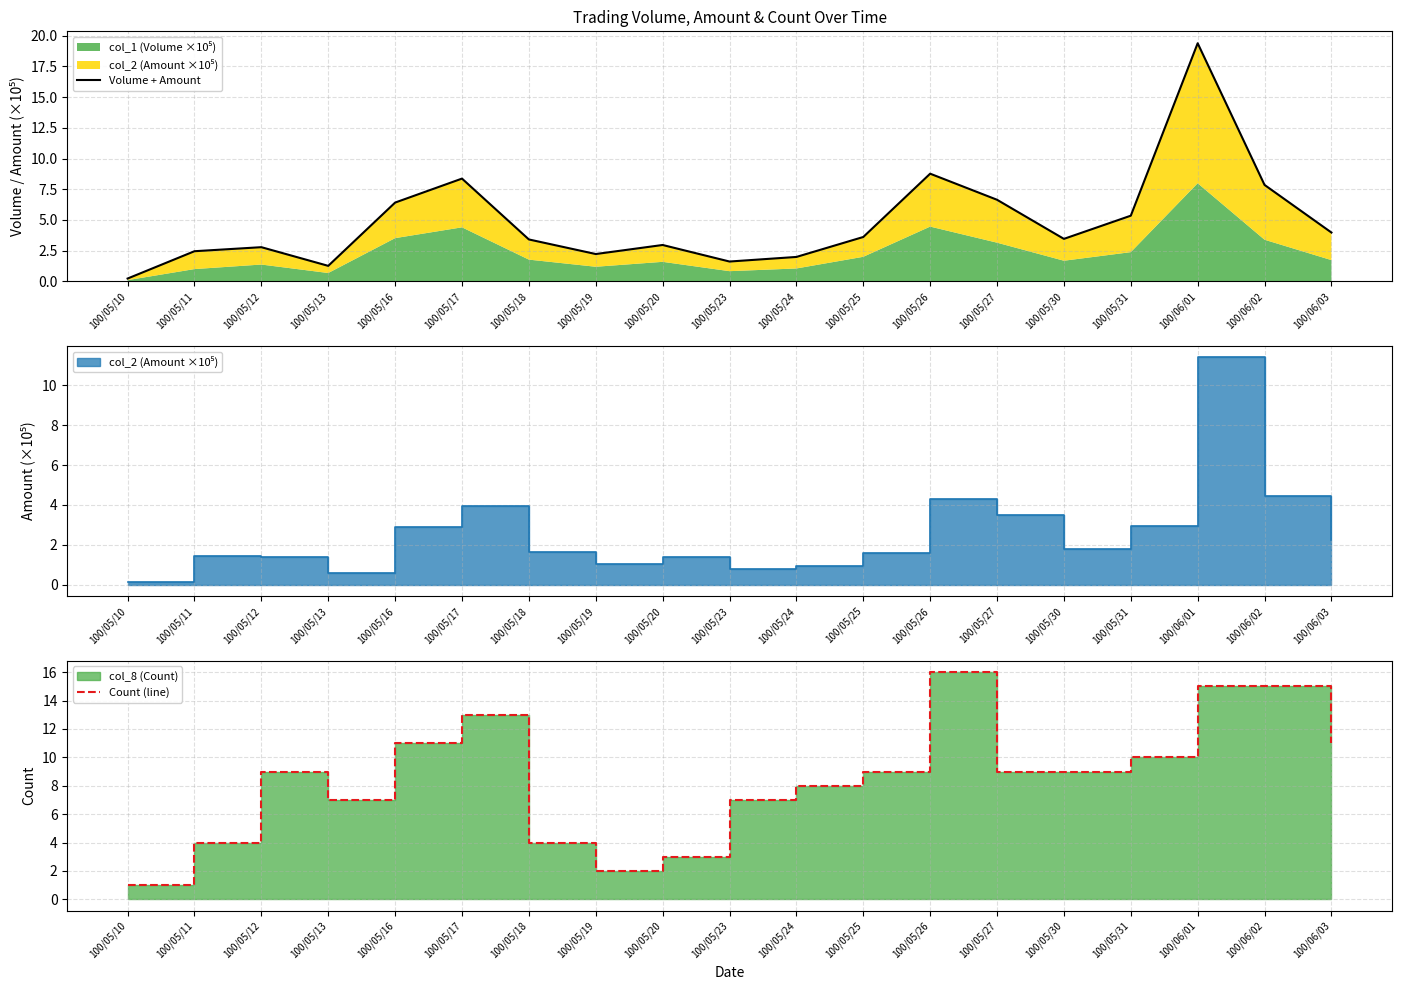

What position from the left is 100/05/11?

2